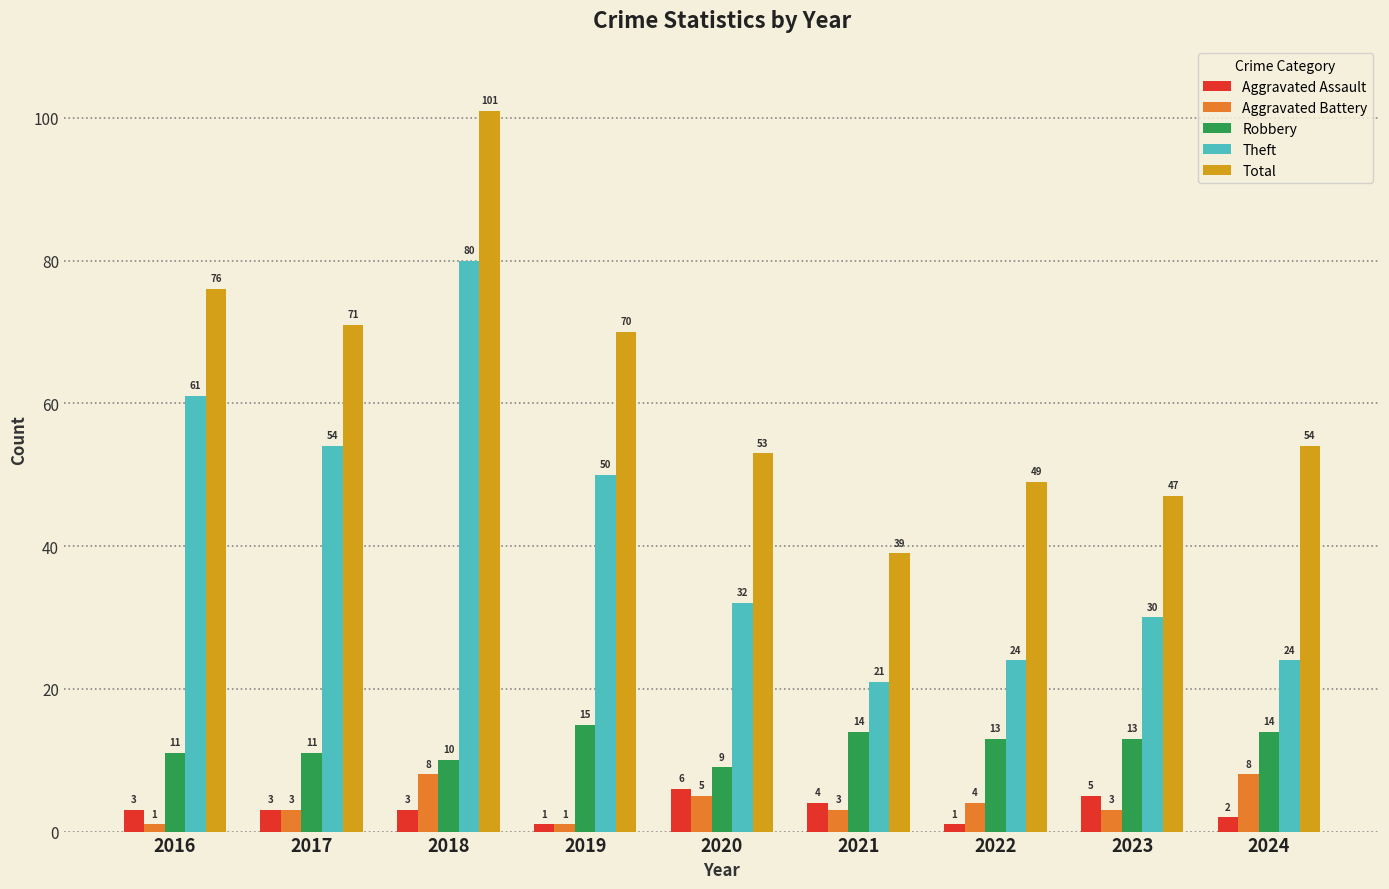

At which label does Robbery reach its minimum?

2020